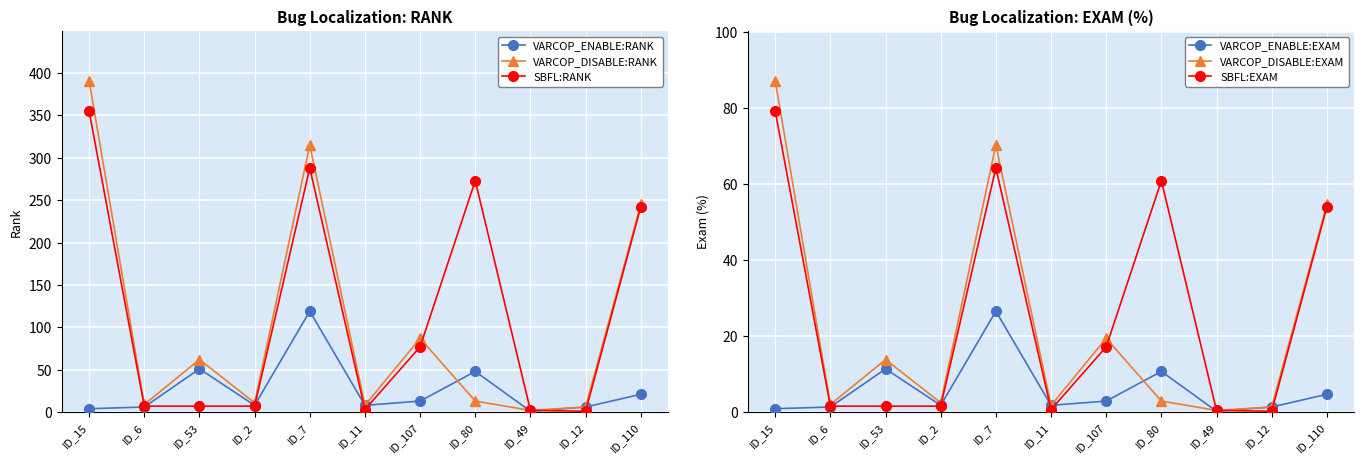

What value does the VARCOP_DISABLE:EXAM series have at ID_110?

54.7